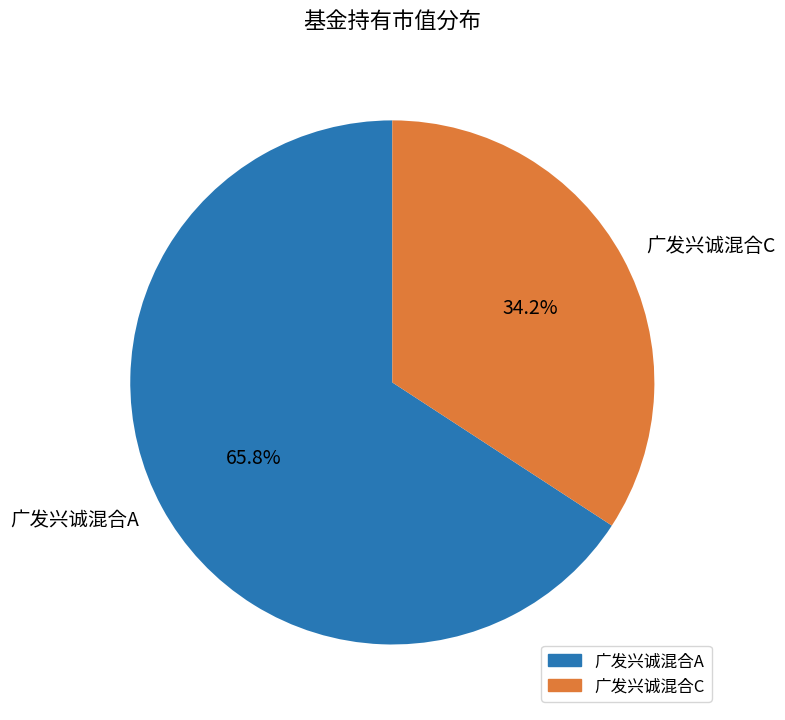

The 广发兴诚混合A slice represents 66% of the pie. True or false?

True